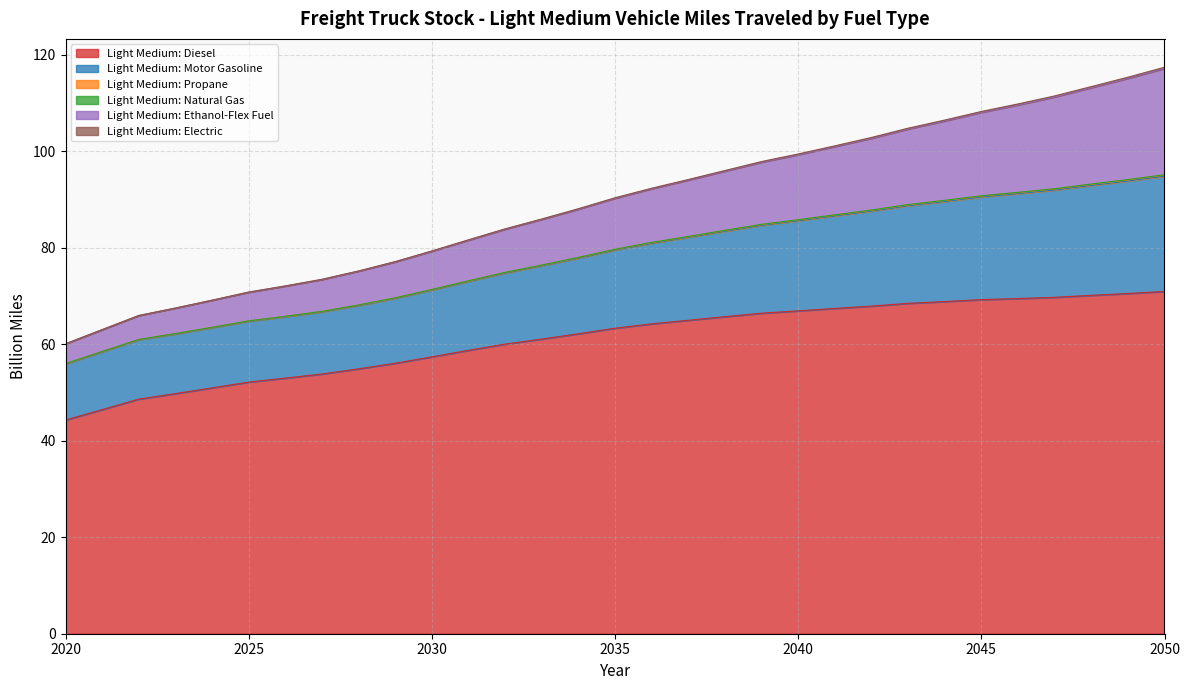

The value of Light Medium: Electric at 2029 is 23.7. True or false?

False